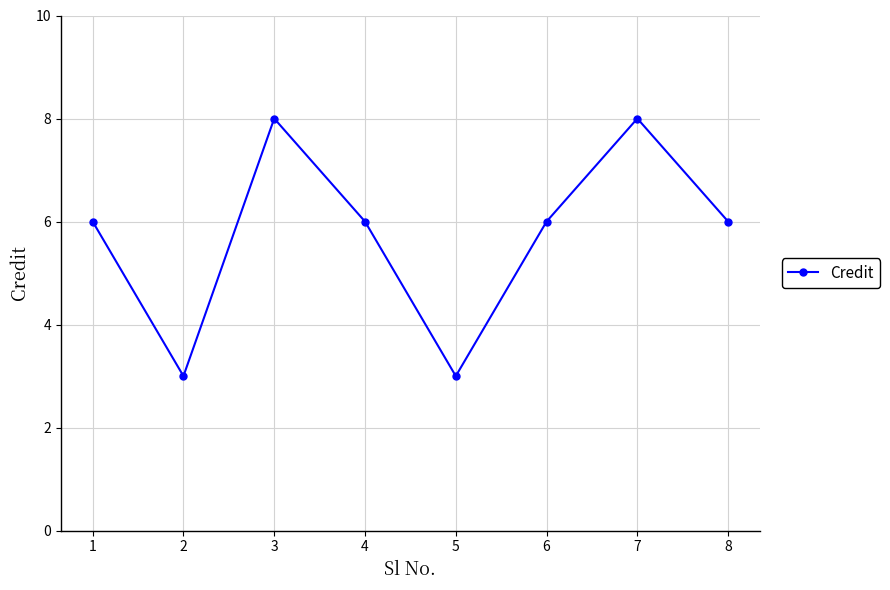

Is it true that the value at 8 is 9?

False